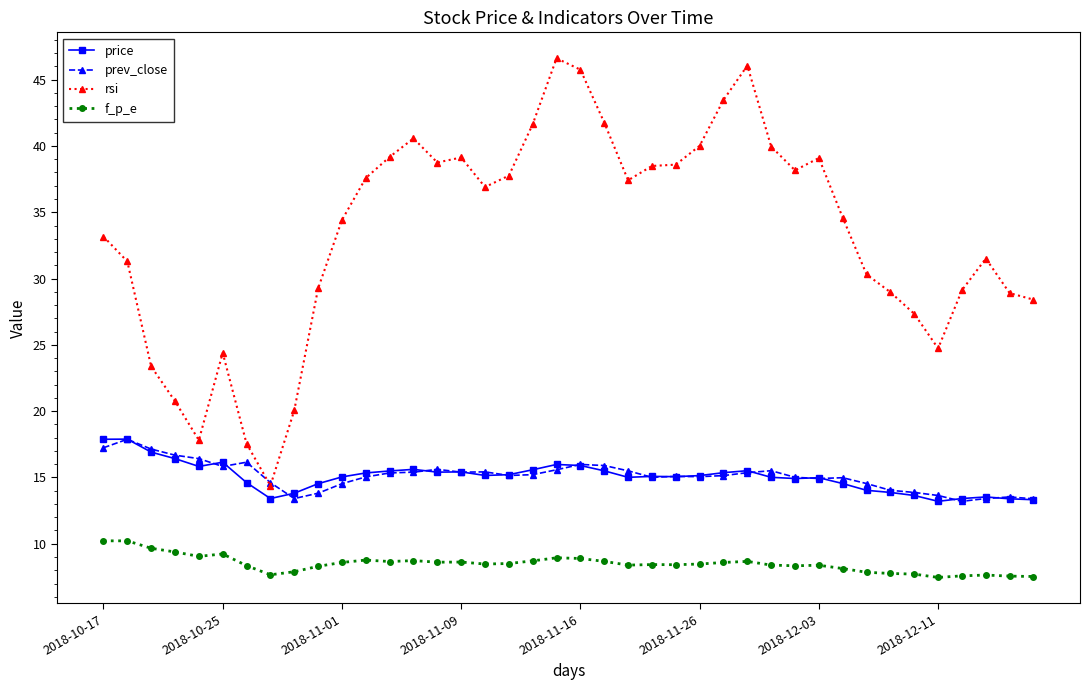

What is the average value of the price series?

15.1